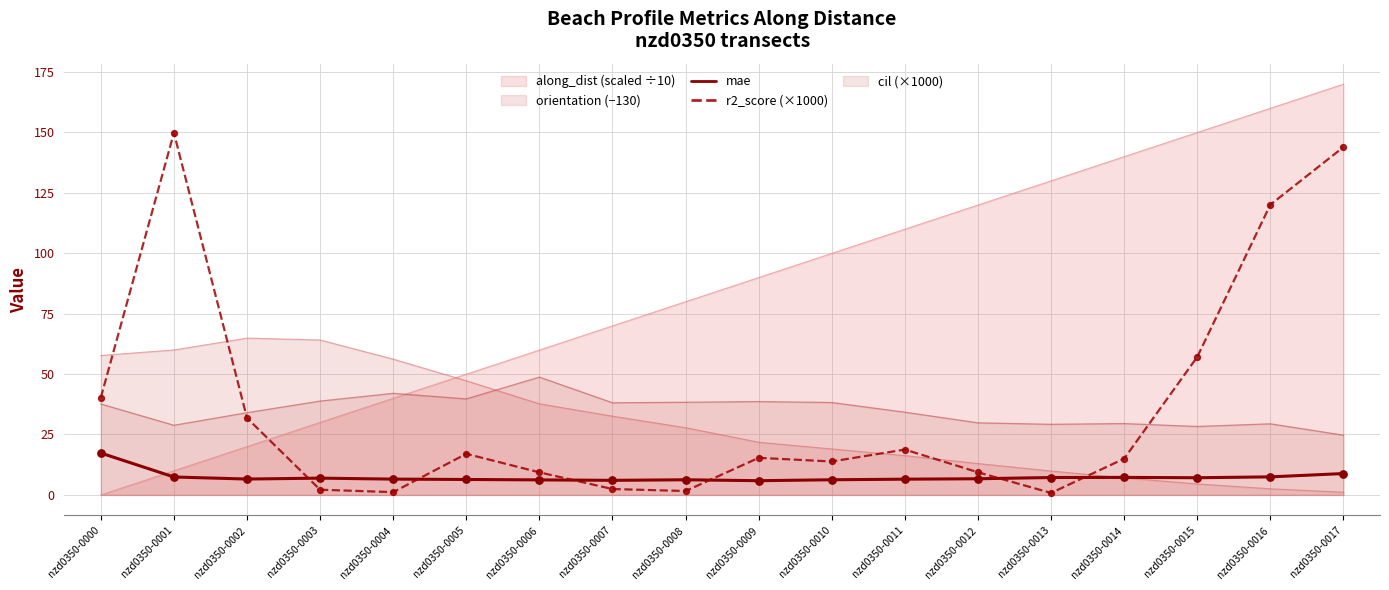

What are all the series names shown in the legend?

along_dist (scaled ÷10), orientation (−130), mae, r2_score (×1000), cil (×1000)